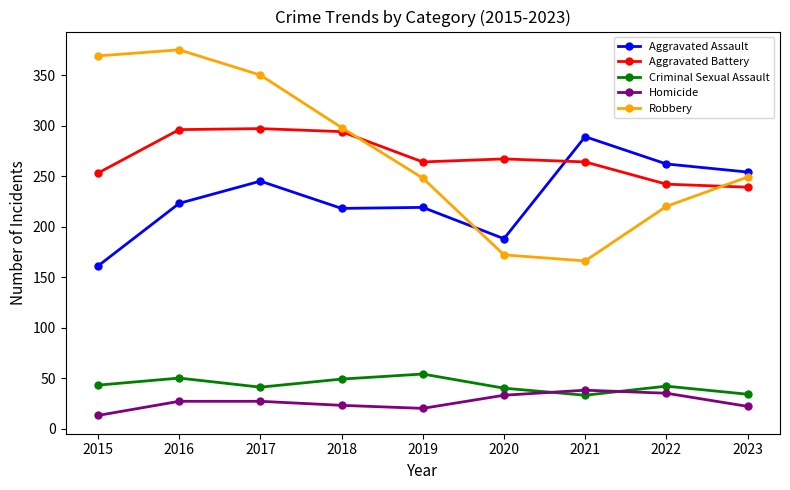

In Robbery, how many points are lower than both neighbors (excluding endpoints)?

1